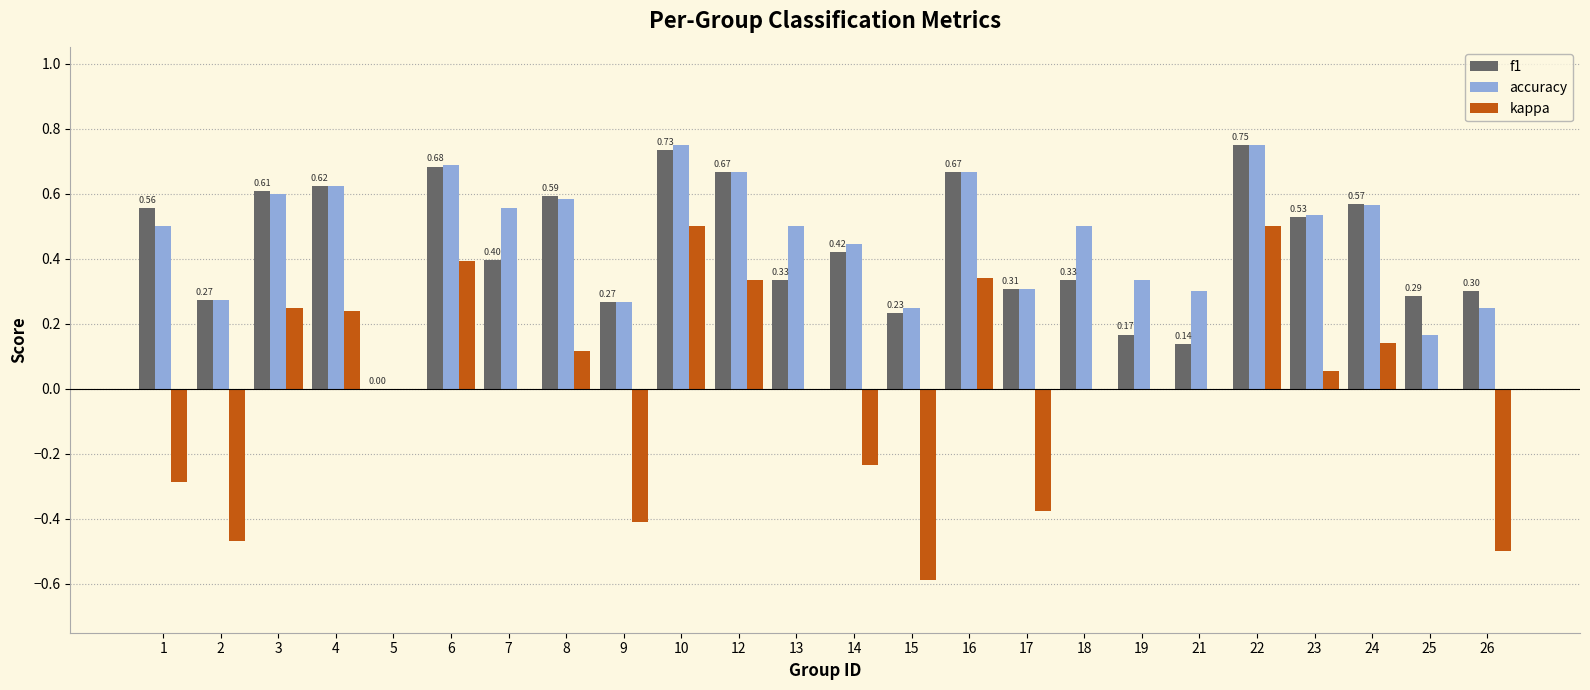

True or false: accuracy has a value of 0.5 at 23.

True